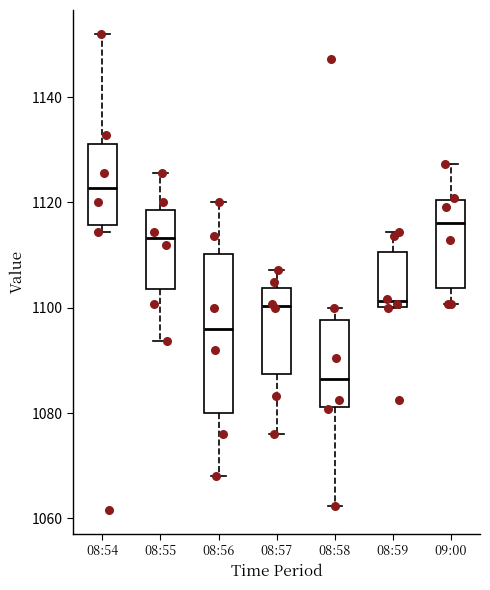

Which box is the tallest, from its lower edge to its upper edge?

08:56